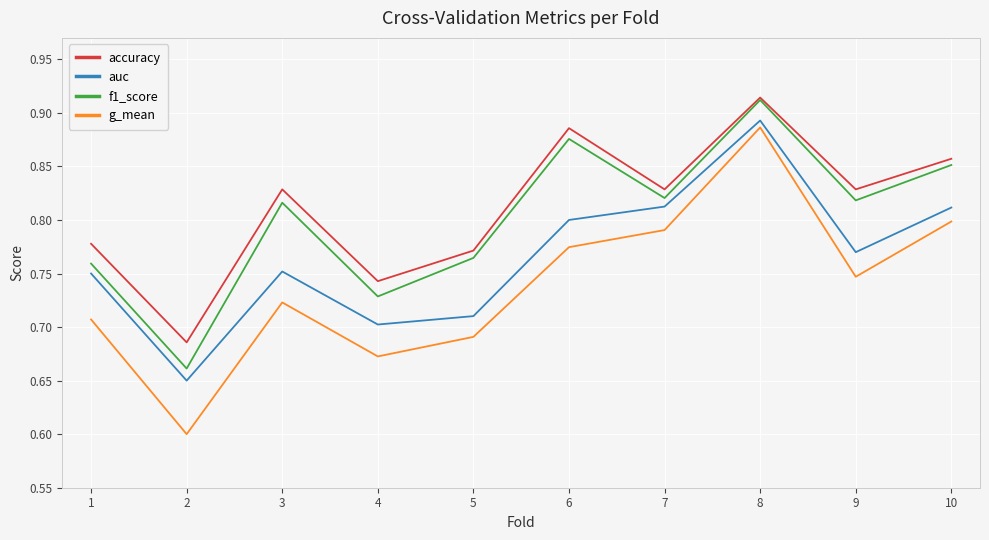

Which series changed the most between 7 and 9?

g_mean